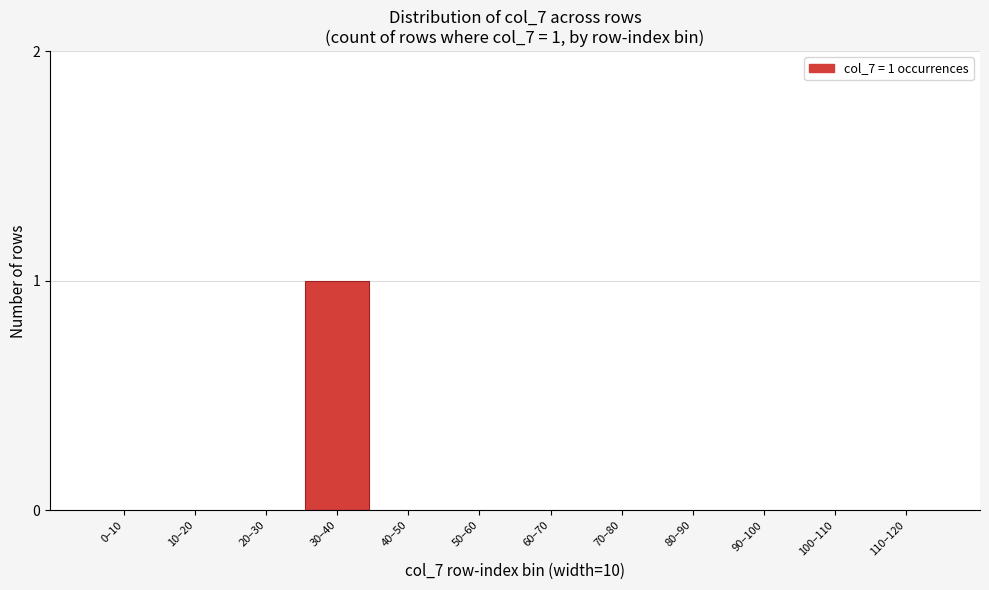

Reading right to left, what are all the values shown in this chart?

110–120=0	100–110=0	90–100=0	80–90=0	70–80=0	60–70=0	50–60=0	40–50=0	30–40=1	20–30=0	10–20=0	0–10=0